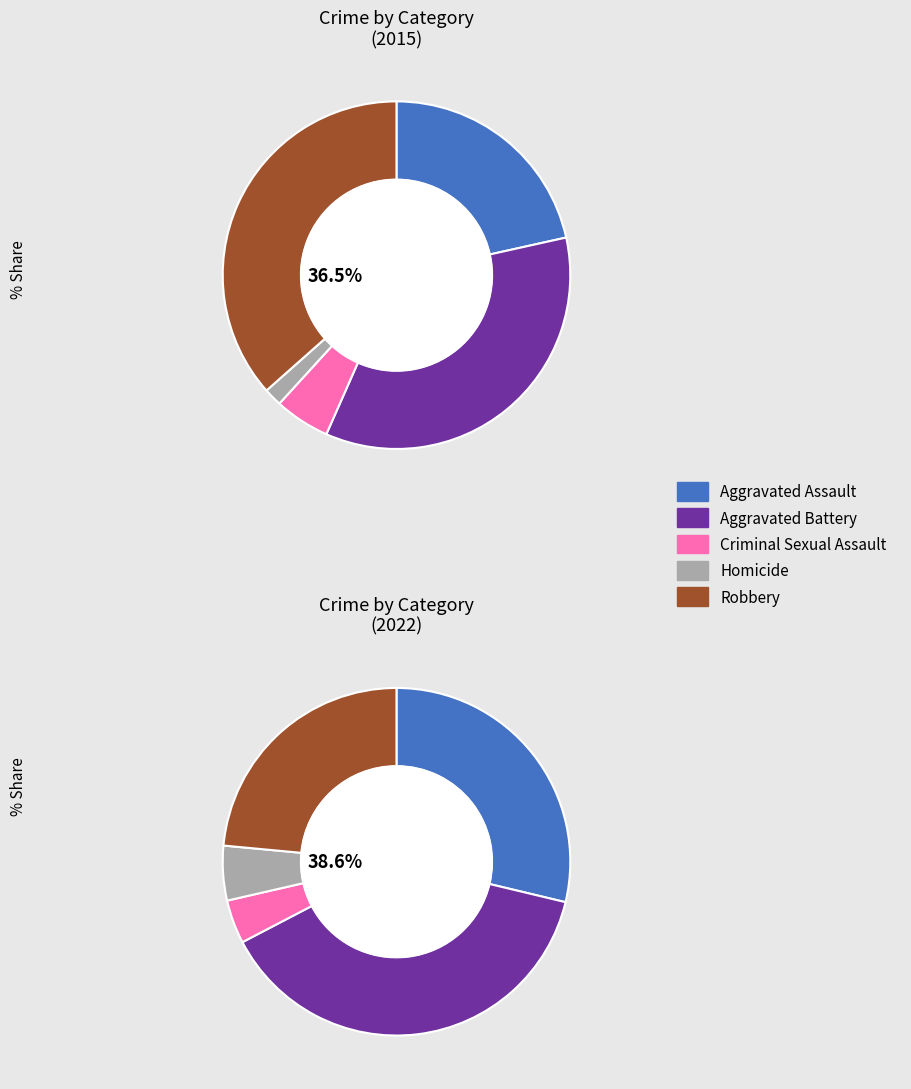

Combined, do Aggravated Assault and Aggravated Battery account for over 50%?

Yes